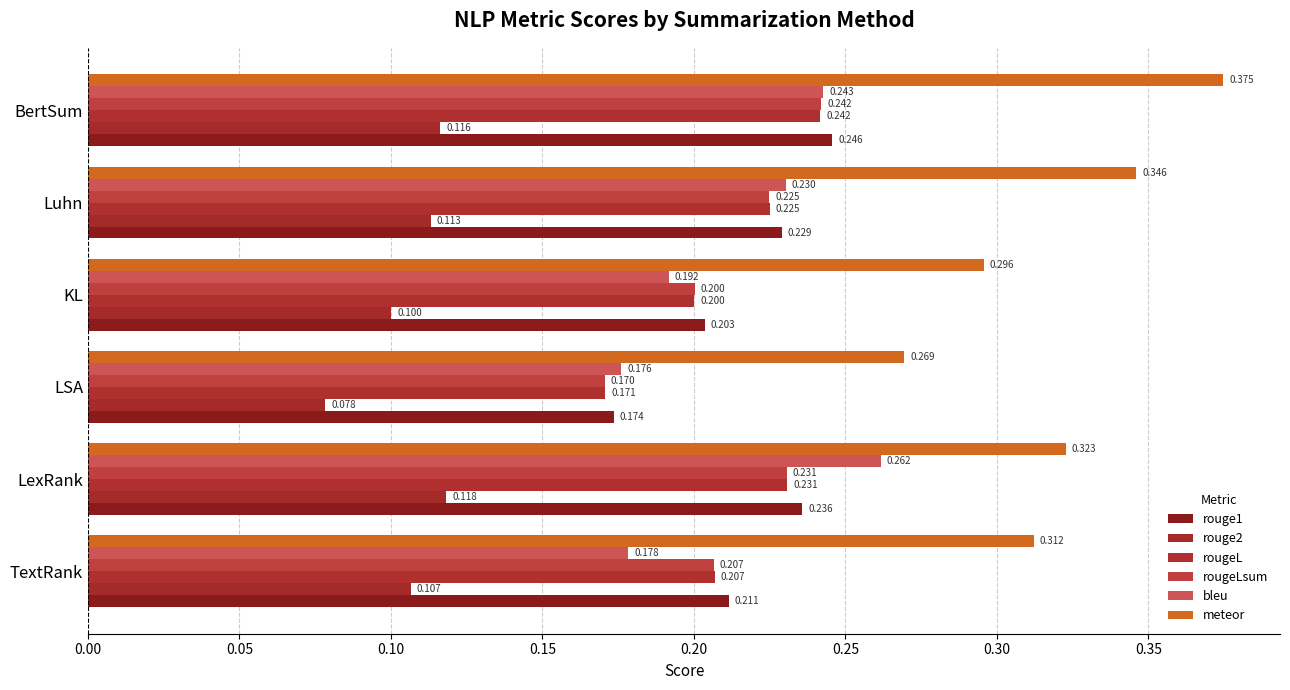

List the series in order of their peak value, highest first.

meteor, bleu, rouge1, rougeLsum, rougeL, rouge2